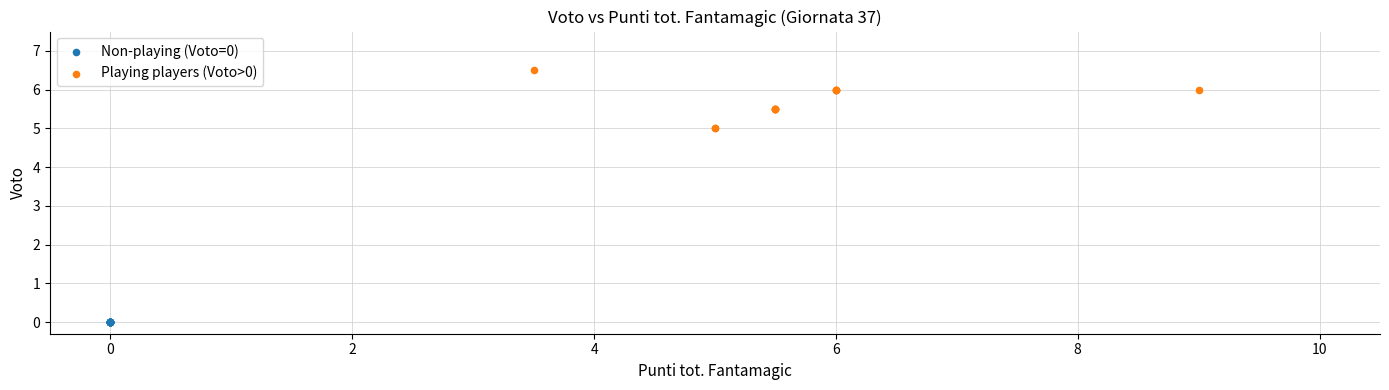

Which series reaches the minimum Y coordinate?

Non-playing (Voto=0)